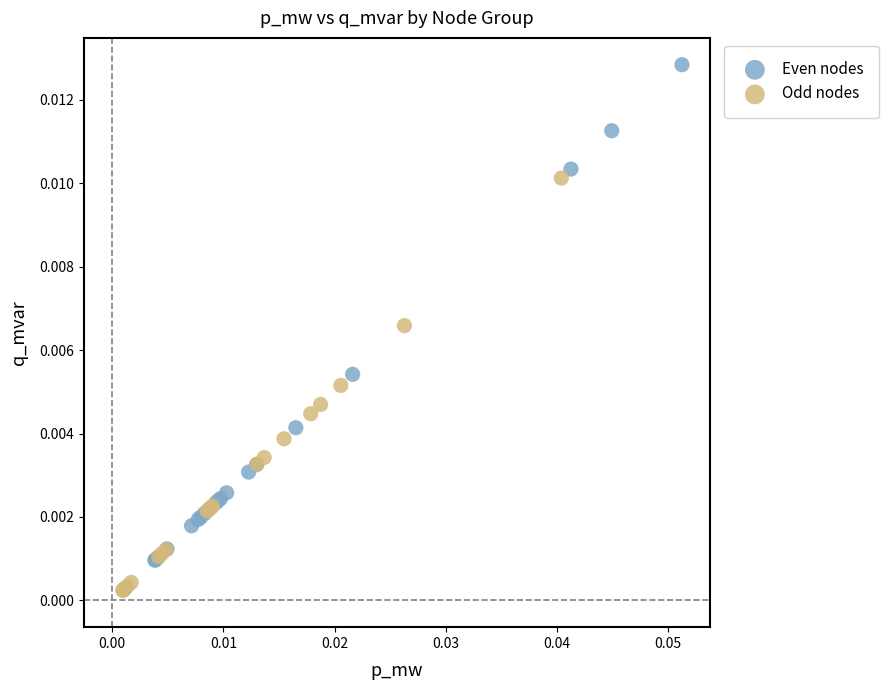

Which series contains the highest Y value?

Even nodes